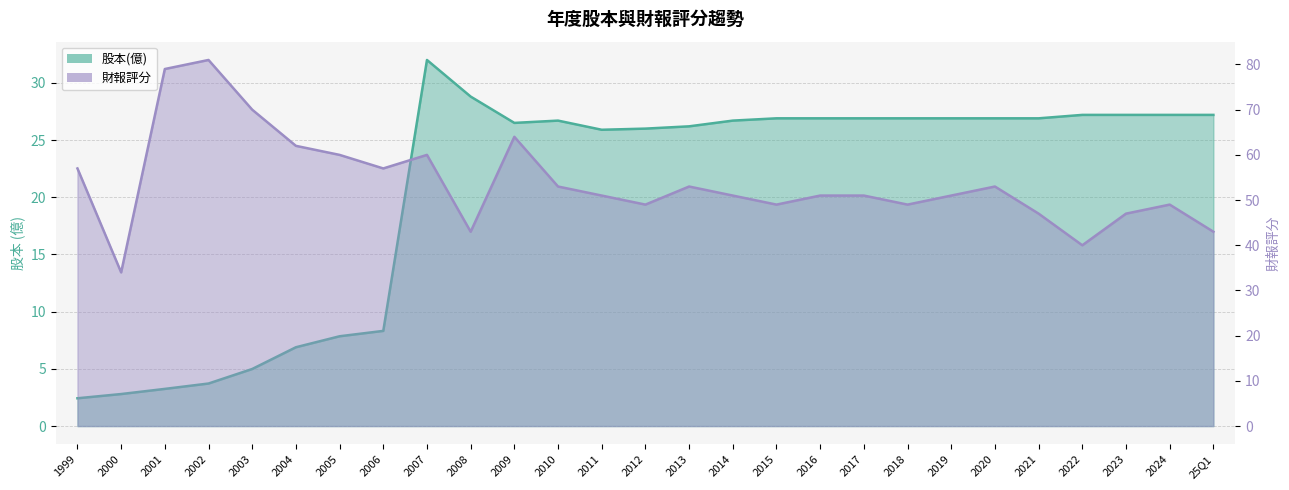

How many data points in 股本(億) are less than 26?

9